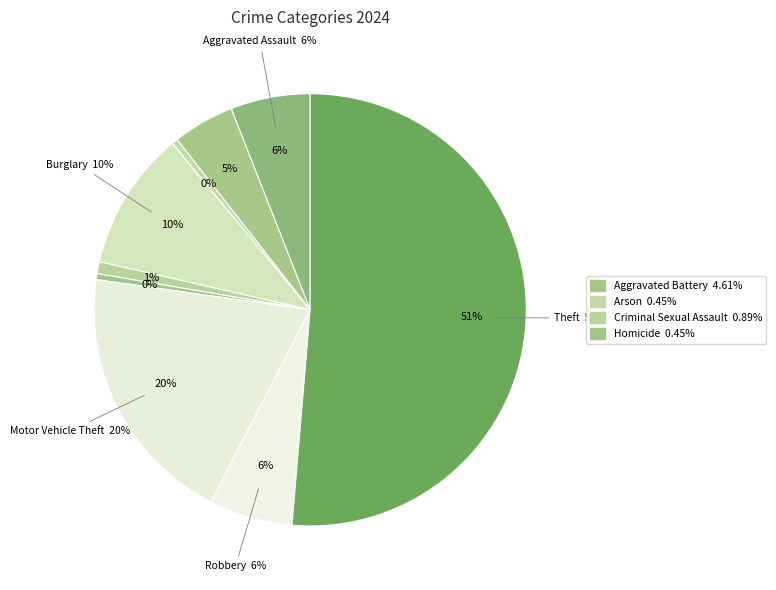

Is it true that Motor Vehicle Theft is 20% of the pie?

True